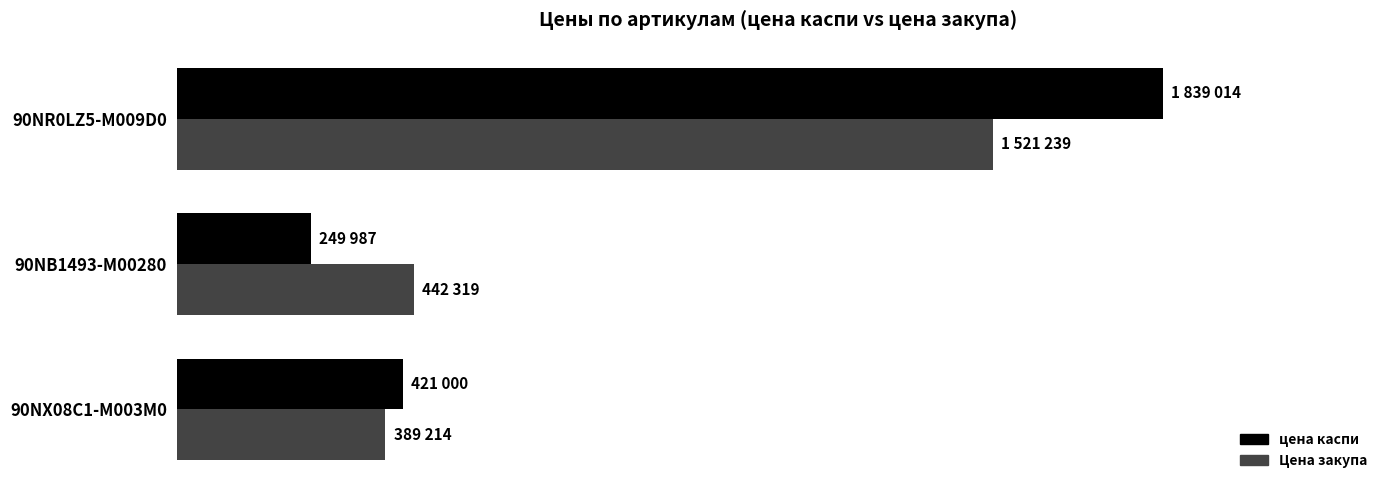

Reading left to right, transcribe all the data shown in this chart.

цена каспи: 421000	249987	1839014
Цена закупа: 389214	442319	1521239